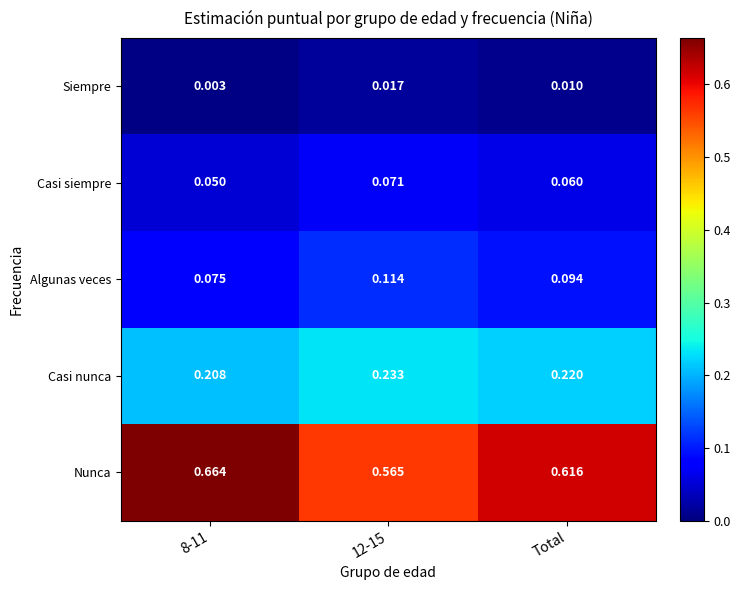

Which series has the largest total across all categories?

Nunca